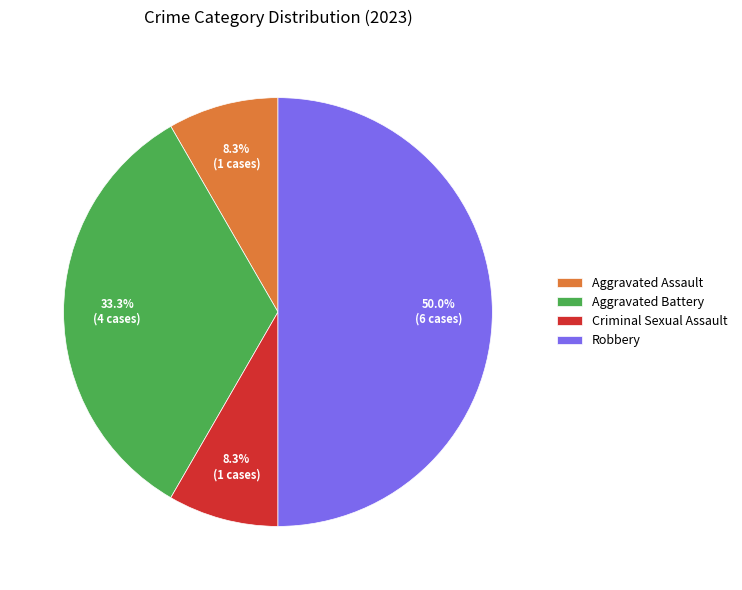

To the nearest percent, what is the combined percentage of Criminal Sexual Assault and Aggravated Assault?

17%